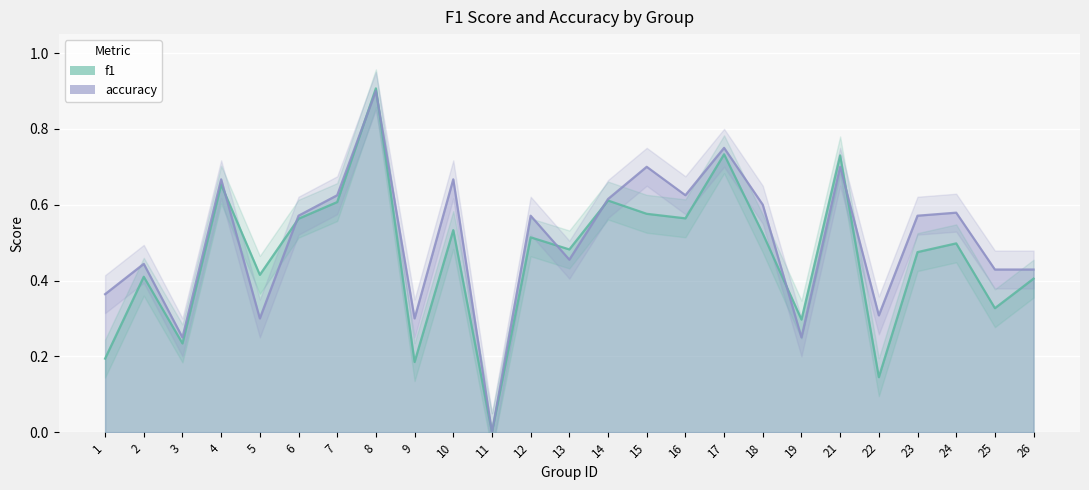

What is the difference between the maximum and minimum values in the accuracy series?

0.9